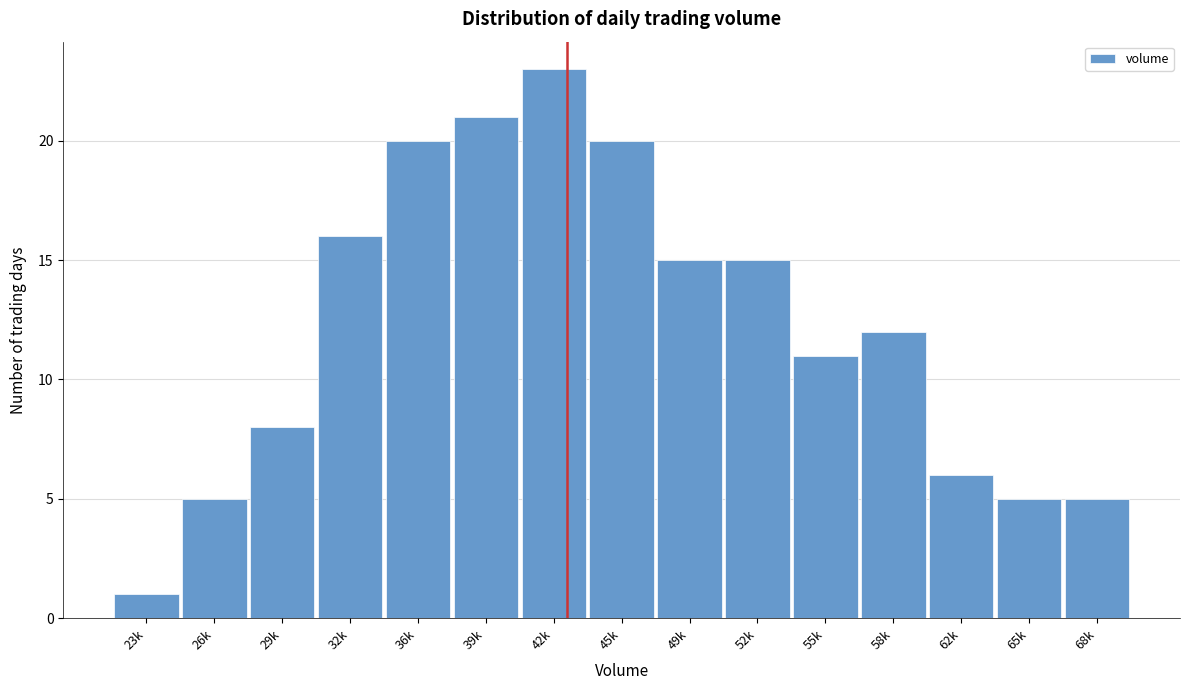

Reading right to left, transcribe all the data shown in this chart.

5	5	6	12	11	15	15	20	23	21	20	16	8	5	1